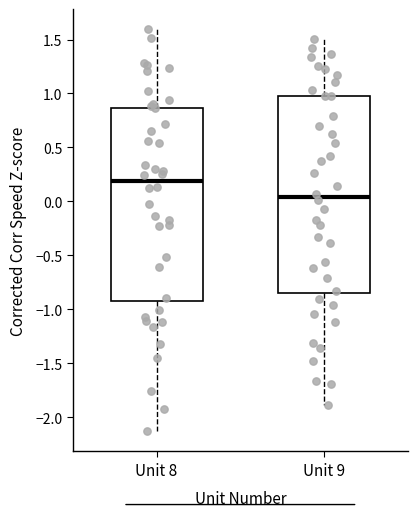

Where does the lower whisker of the box for Unit 8 end on the y-axis? The values are not printed on the chart, so give them approximately, as read against the axis.

-2.15